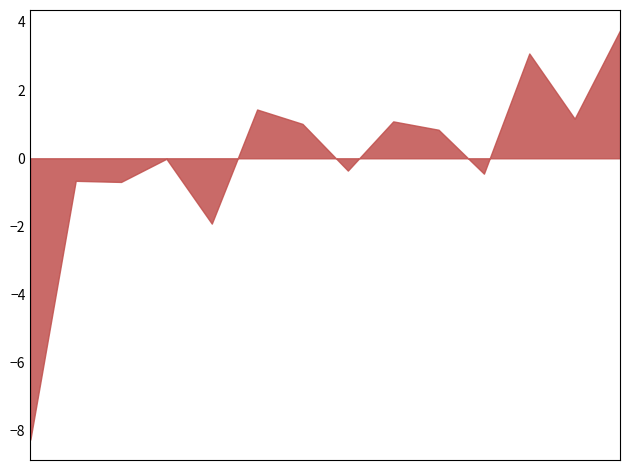

What is the difference between the maximum and minimum values?

12.0